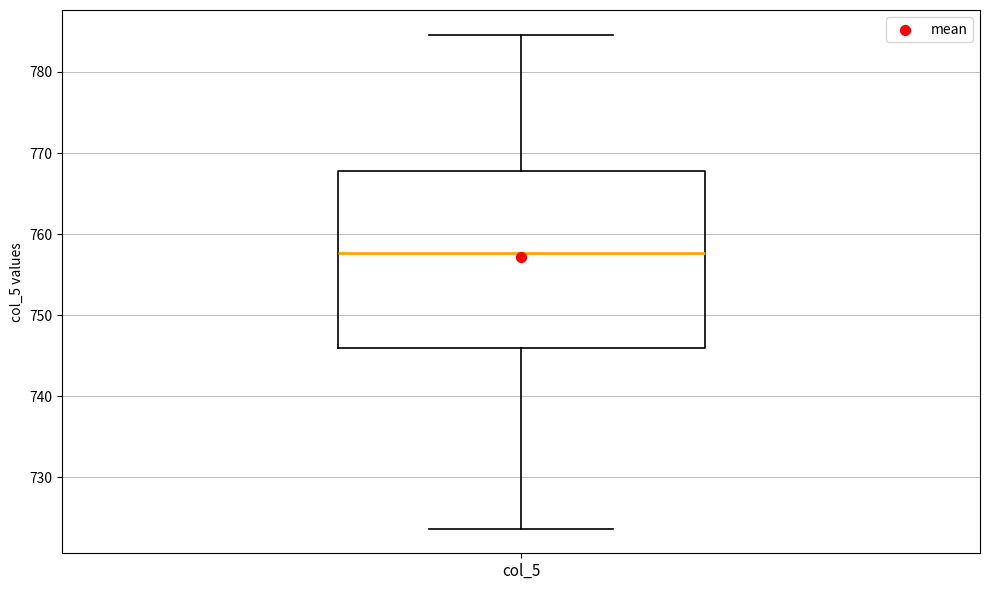

Transcribe this box plot: give where the median line is, the range the box spans, and where the two whiskers end, as read against the y-axis. The values are not printed on the chart, so give them approximately, as read against the axis.

median 758, box 746 to 768, whiskers 724 to 785